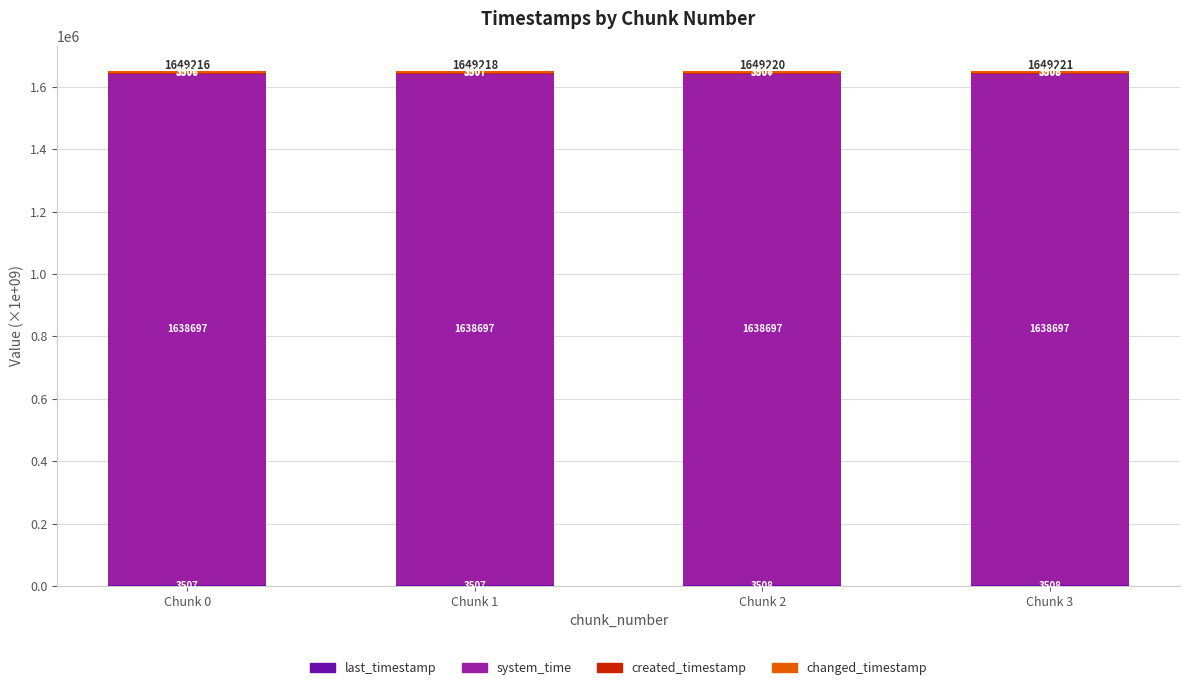

At which category is the sum across all series the highest?

Chunk 3